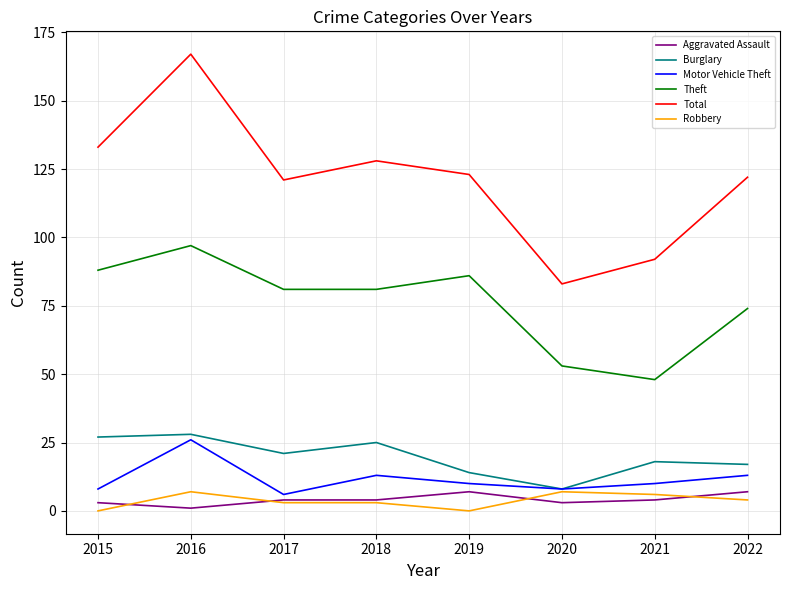

What is the total value across all series at 2016?

326